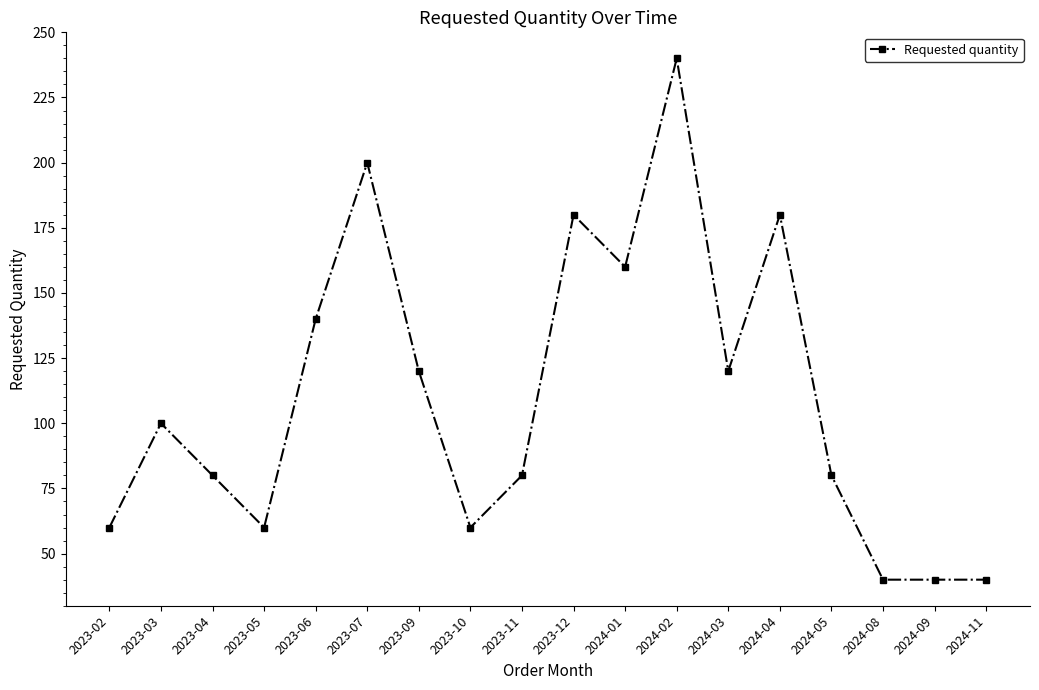

What is the maximum value shown in the chart?

240